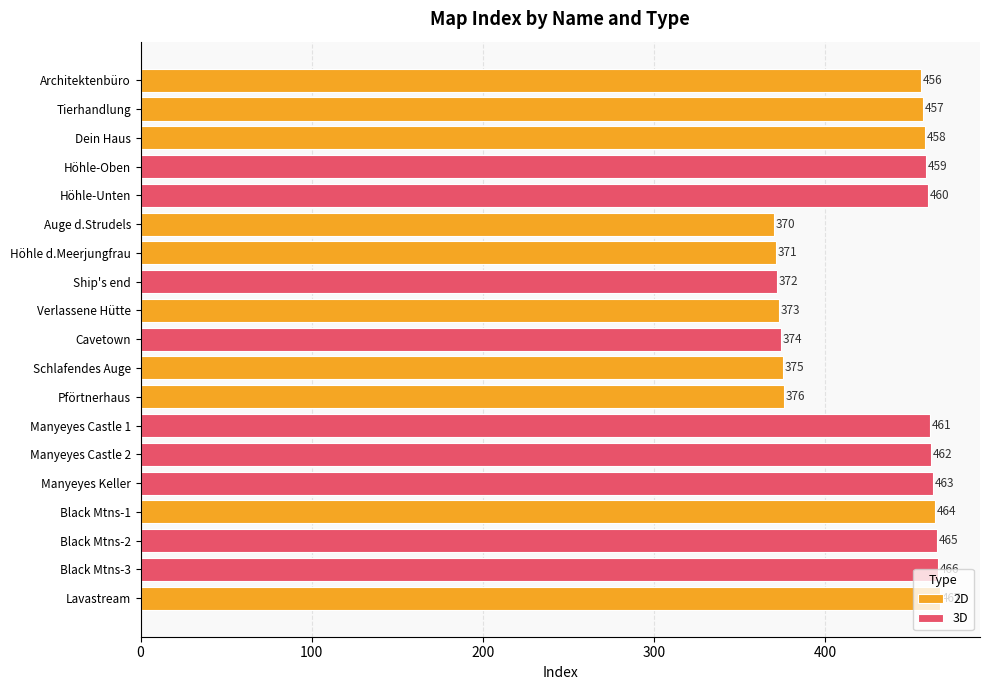

Between Schlafendes Auge and Black Mtns-3, which series saw the biggest shift?

3D